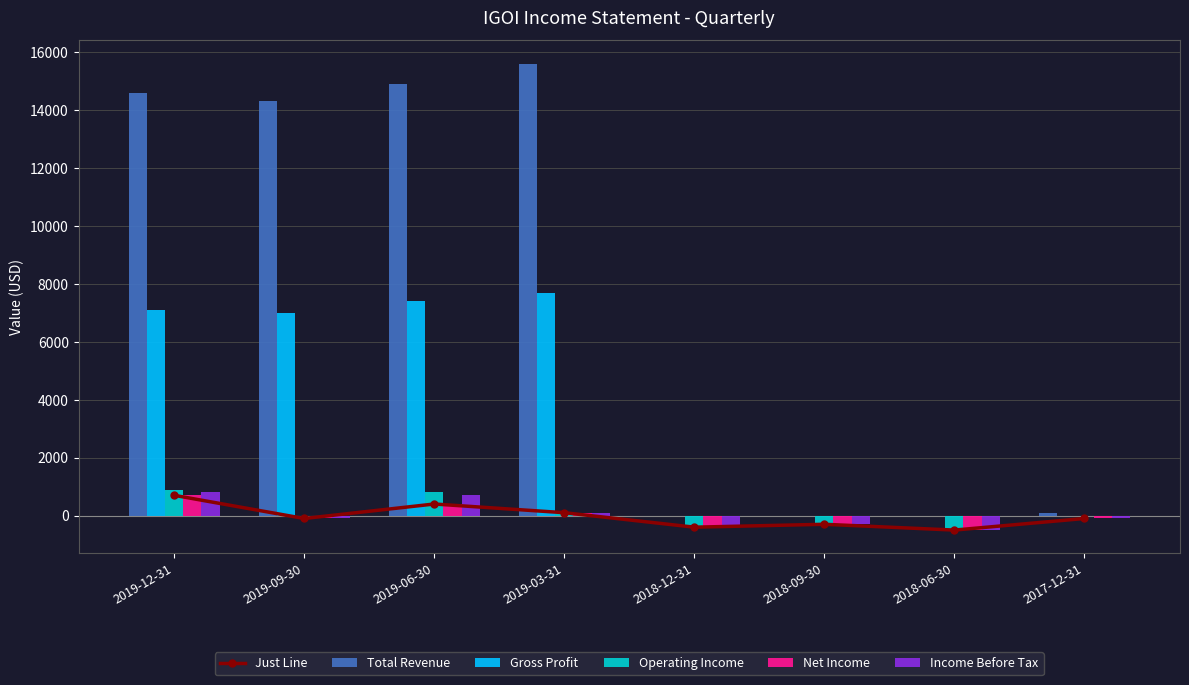

What is the sum of all Just Line values?

-200